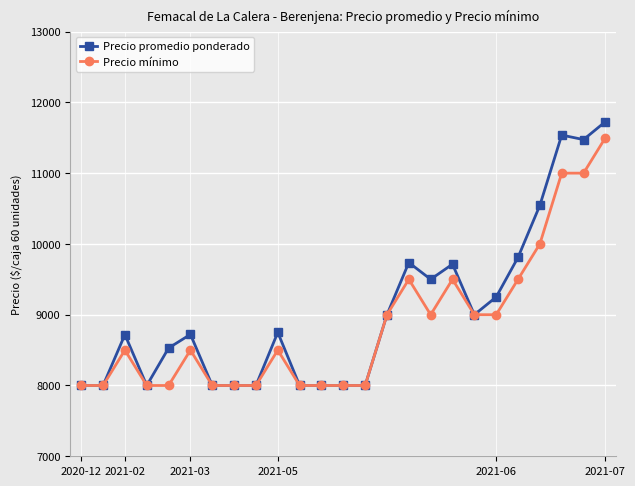

At how many categories does at least one series exceed 10830?

3